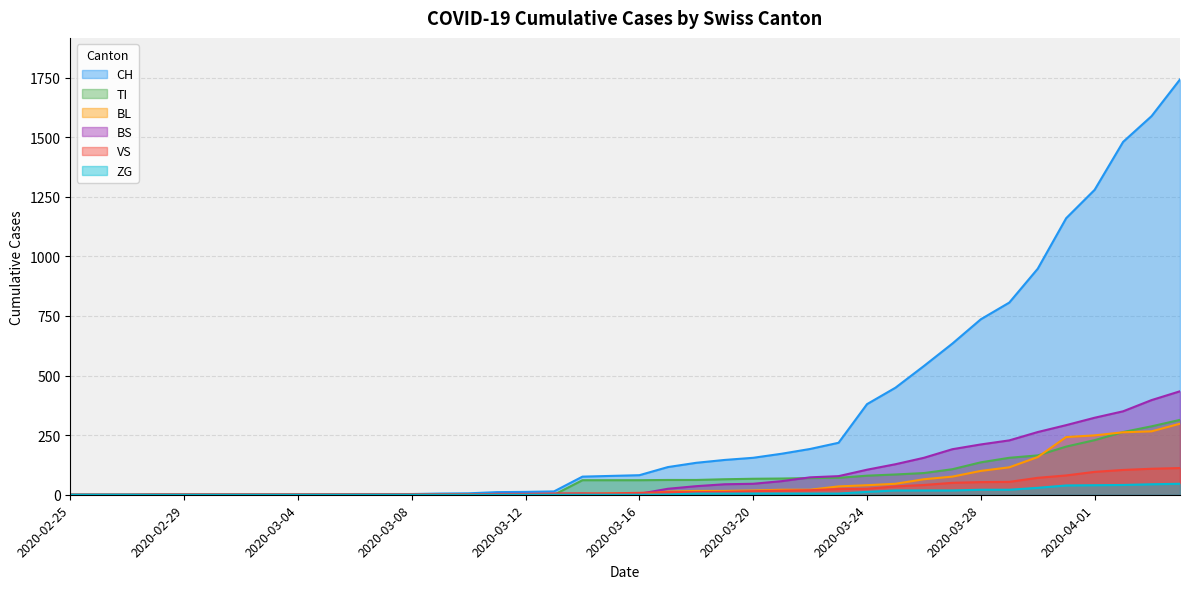

Which category has the highest value in the CH series?

2020-04-04